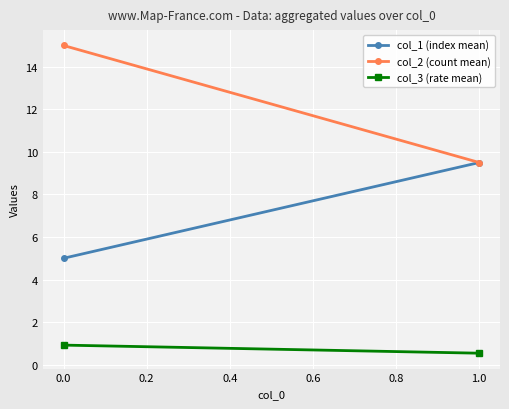

Count the number of data series in this chart.

3